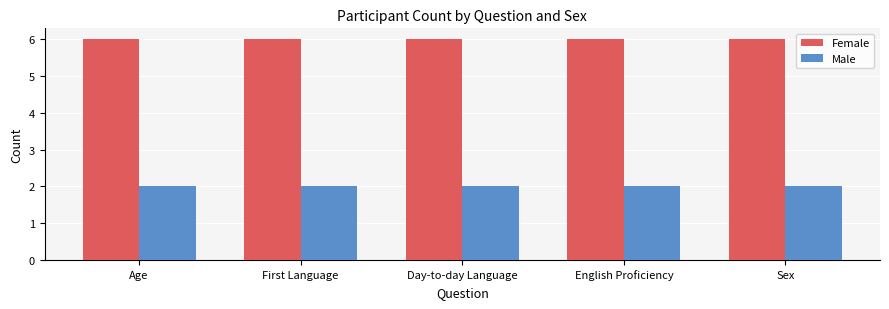

How many series are shown in this chart?

2